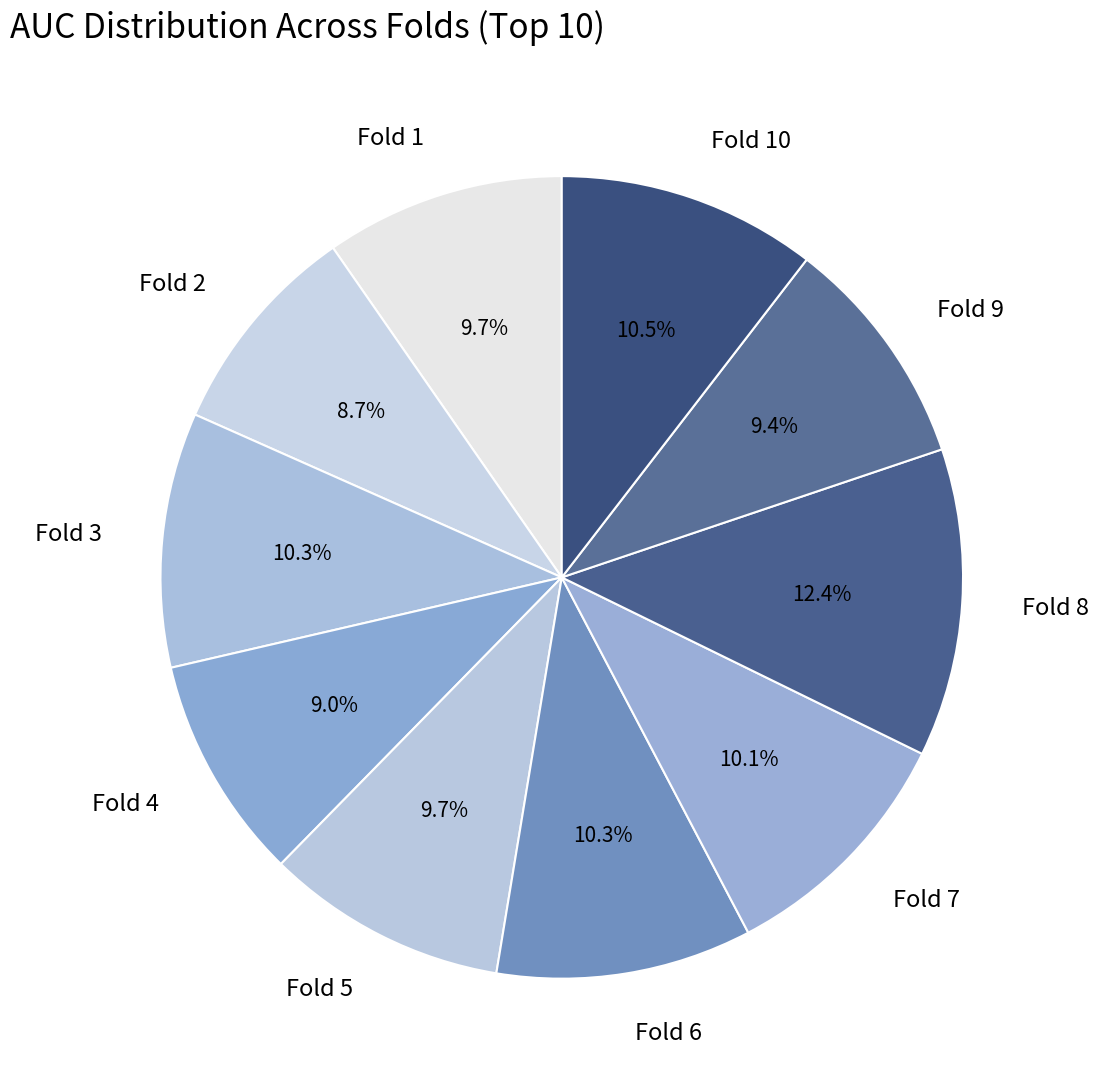

Count the number of slices in the pie.

10